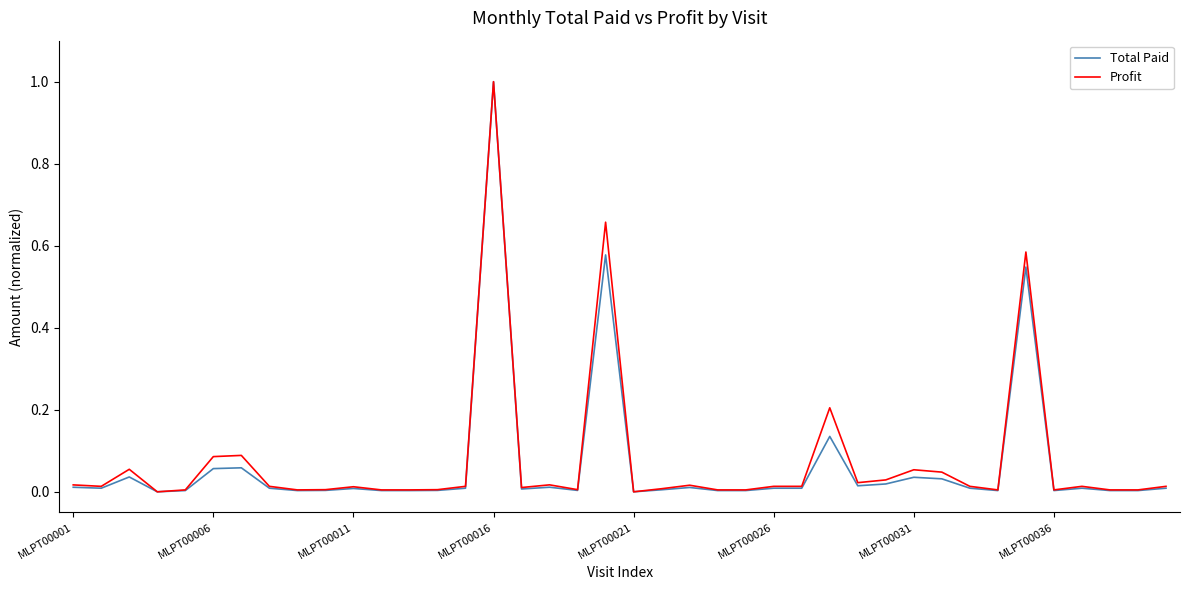

What is the maximum value shown in the chart?

1.0